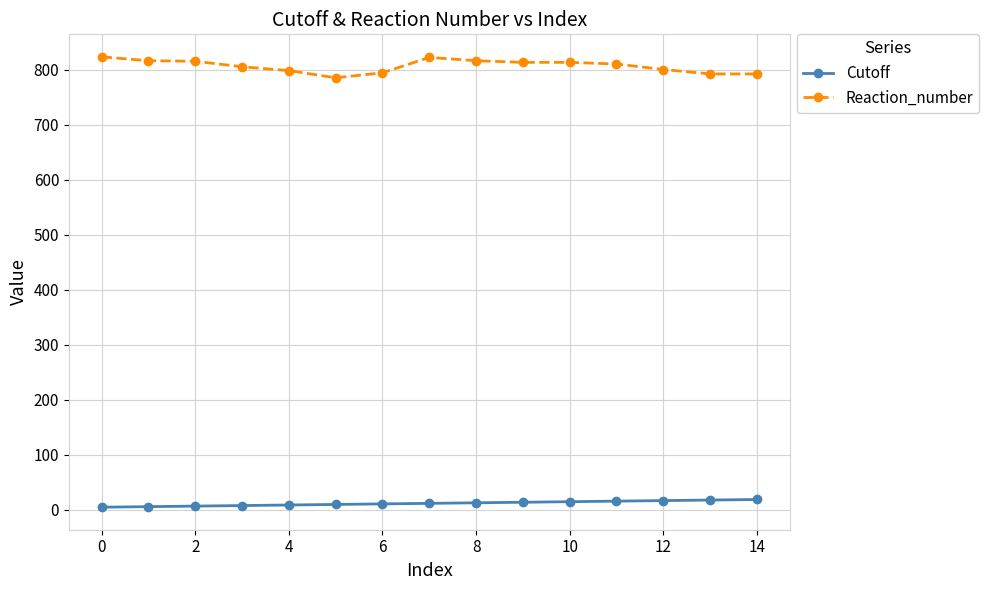

What is the value of the Cutoff point at the 6th from the left?

10